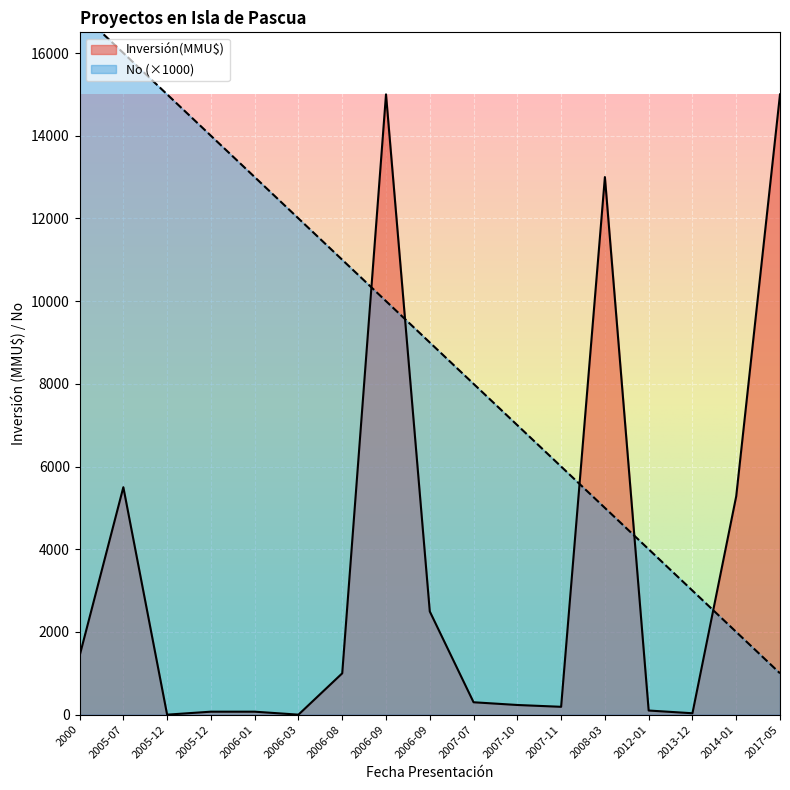

Which category has the highest value across all series?

2000